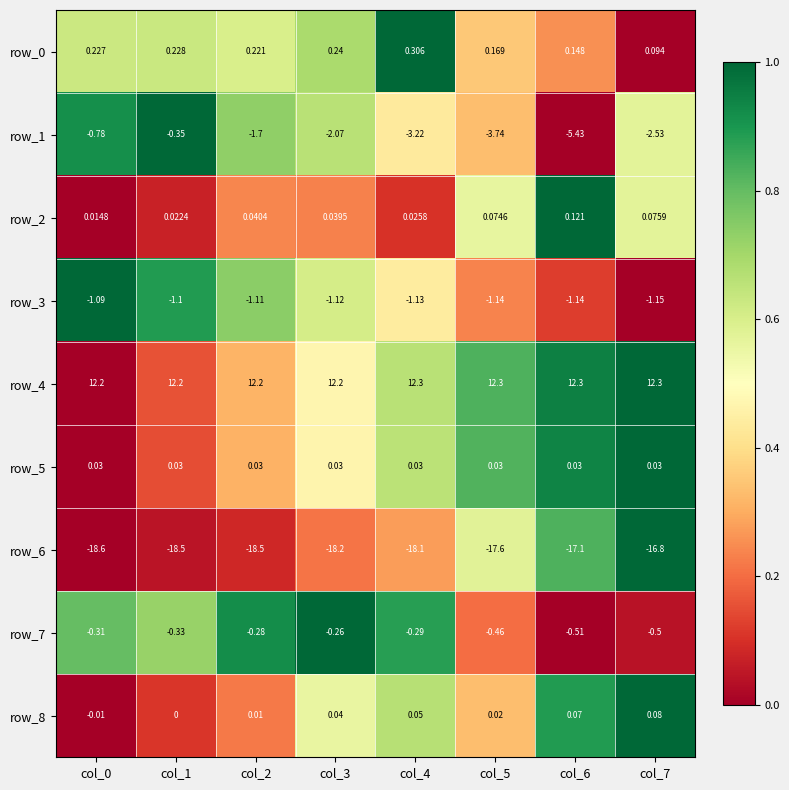

What is the sum of all row_4 values?

98.0